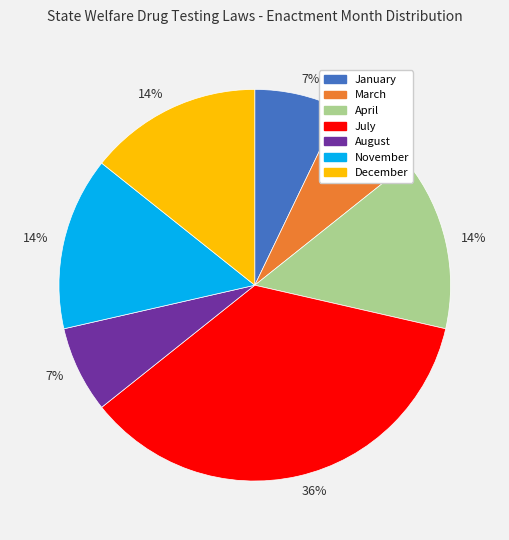

Is there a majority slice in this chart?

No